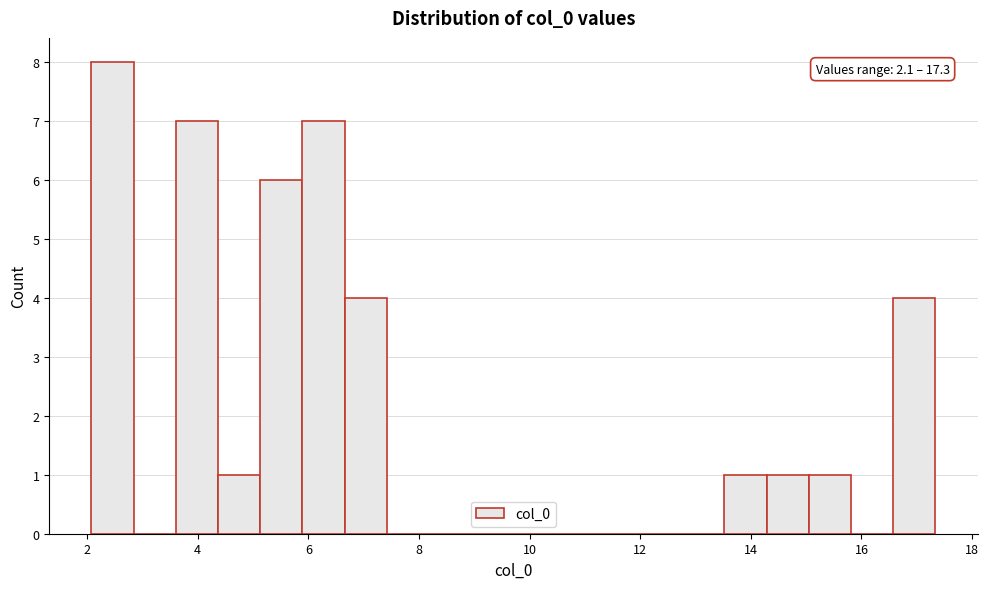

Read against the x-axis, roughly where is the centre of the tallest bar?

2.4